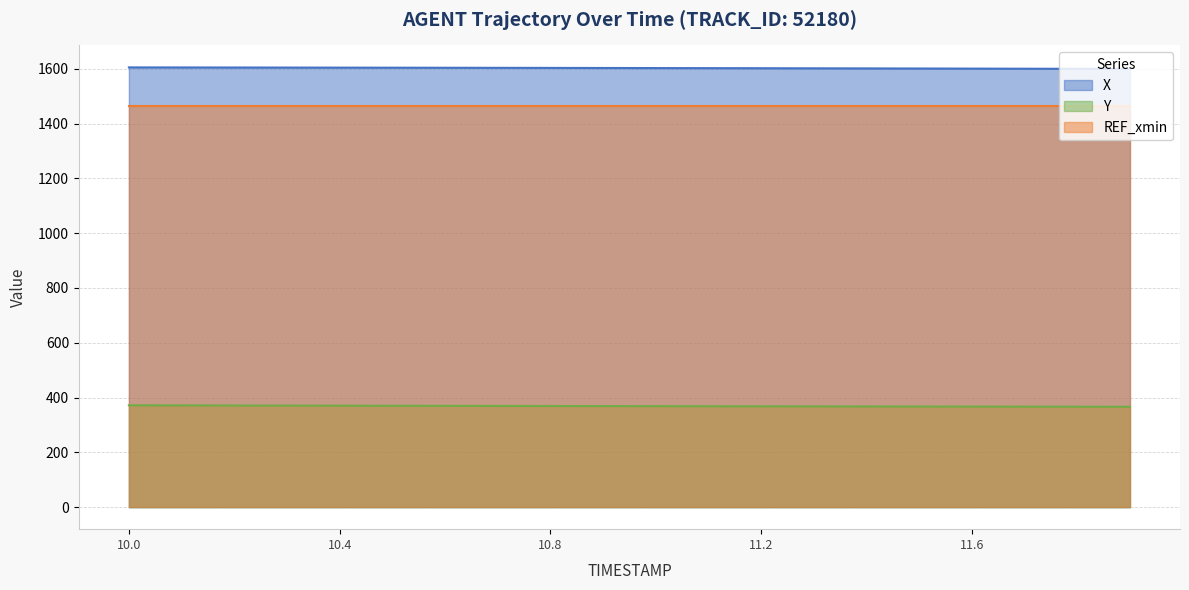

Which series has the largest total across all categories?

X